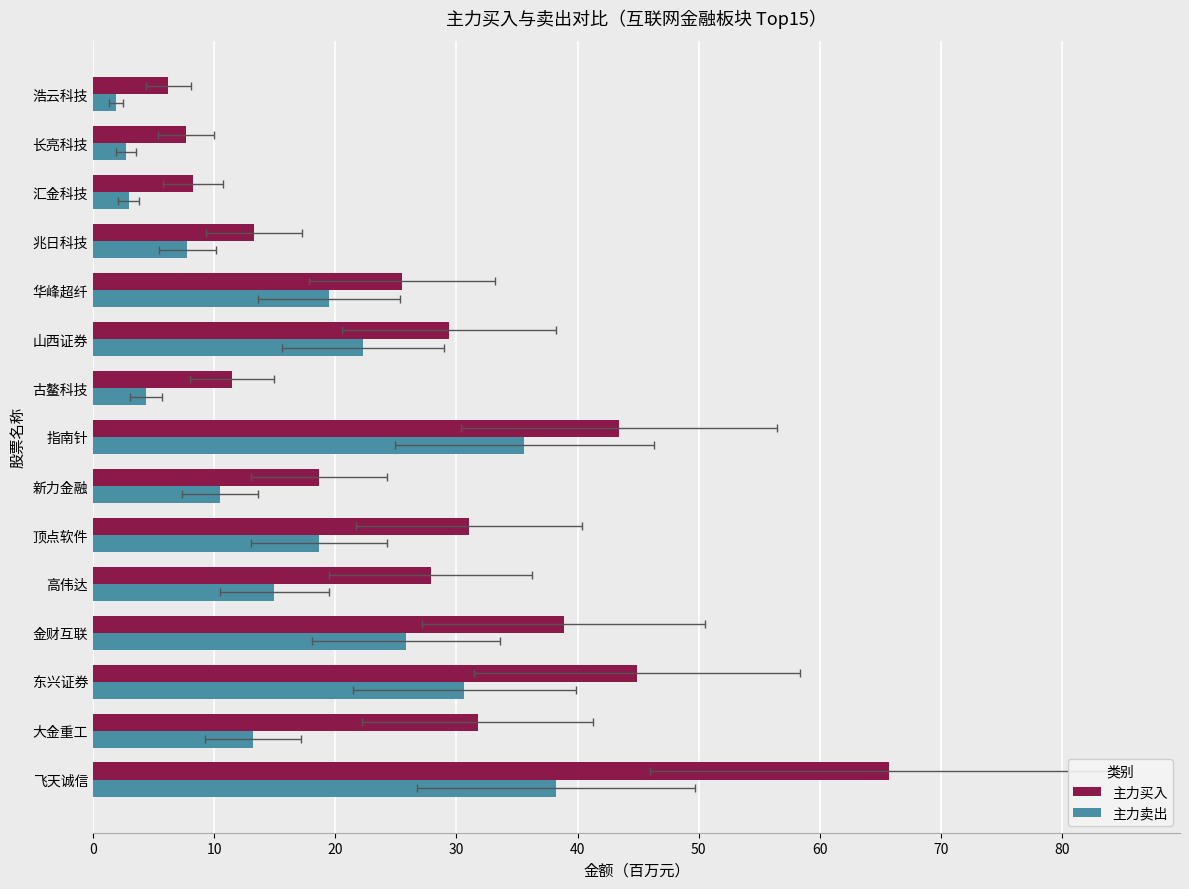

What is the sum of all 主力卖出 values?

249.2